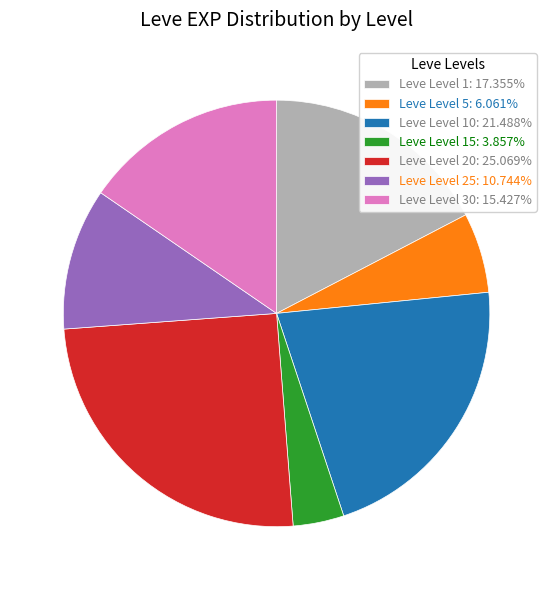

Does any single category account for the majority?

No